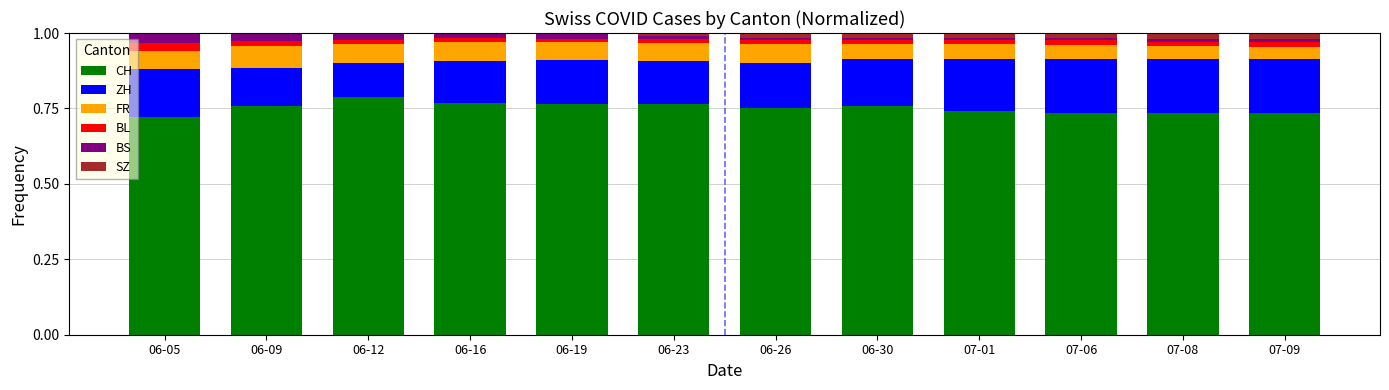

What is the total value across all series at 06-05?

1.0